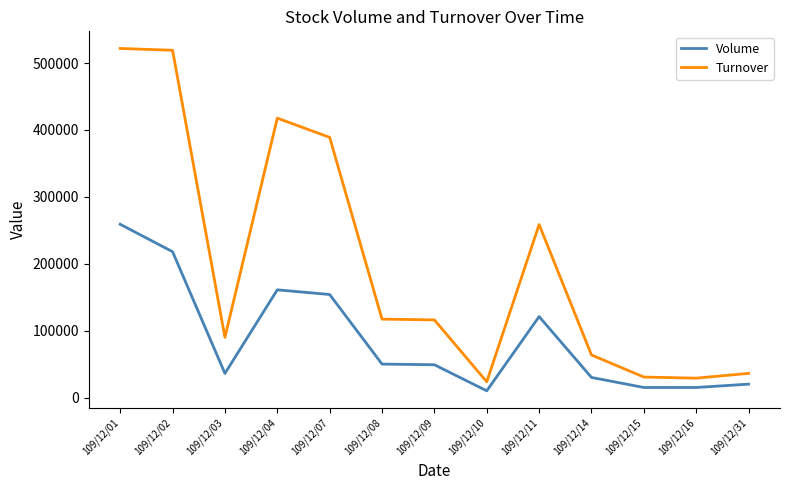

Which category has the lowest value across all series?

109/12/10